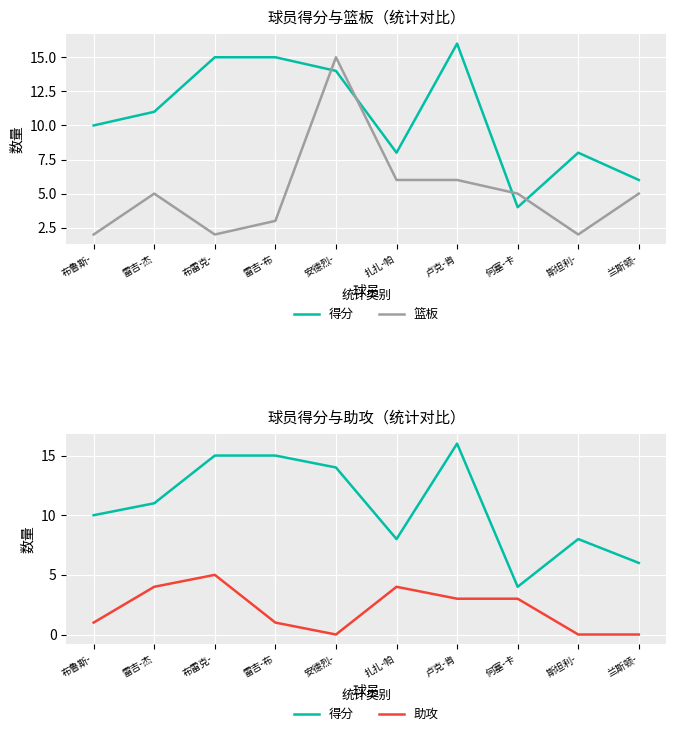

List the series in order of their overall mean, highest first.

得分, 篮板, 助攻